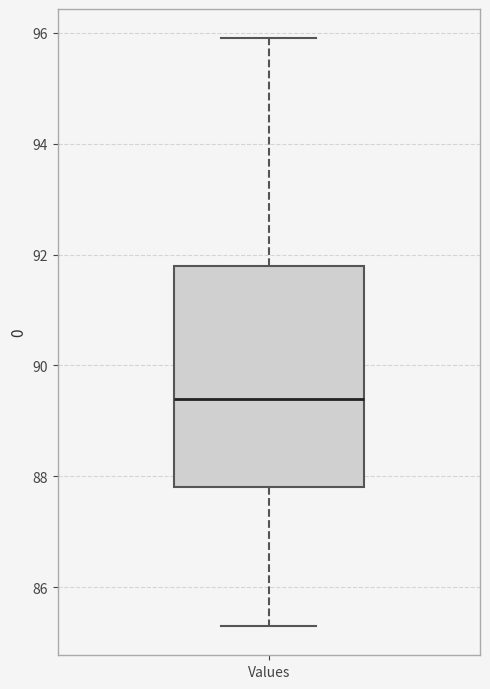

Read this box plot against the y-axis: the position of the median line, the range covered by the box, and the ends of both whiskers. The values are not printed on the chart, so give them approximately, as read against the axis.

median 89.4, box 87.8 to 91.8, whiskers 85.4 to 96.0